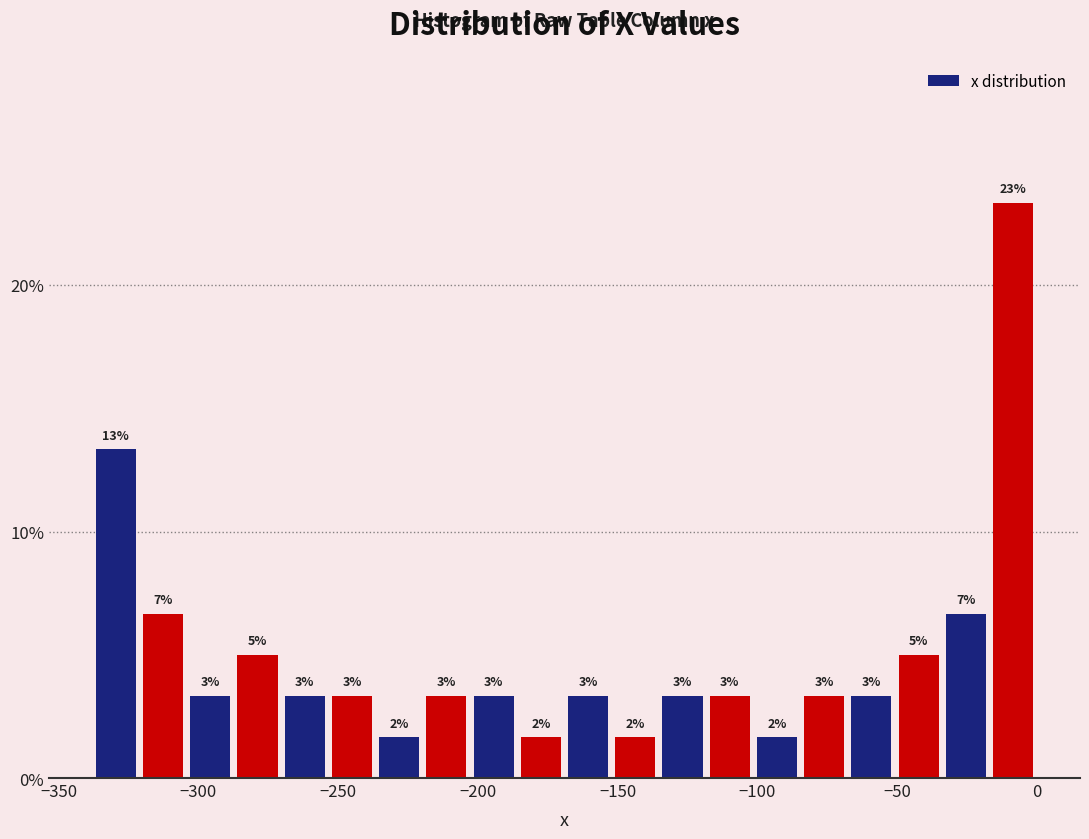

Read against the x-axis, roughly where is the centre of the tallest bar?

-10